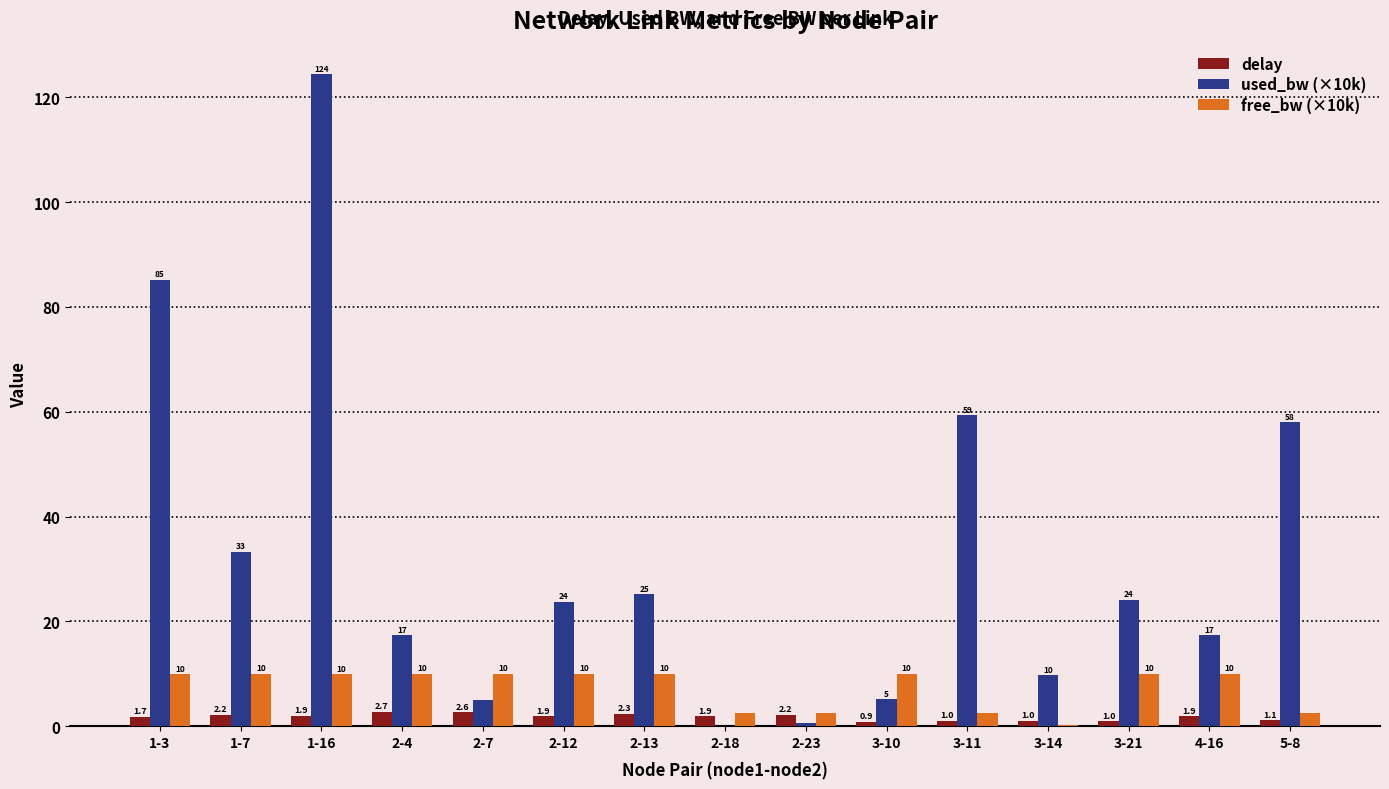

Is the value of used_bw (×10k) at 4-16 greater than the value of free_bw (×10k) at 2-12?

Yes